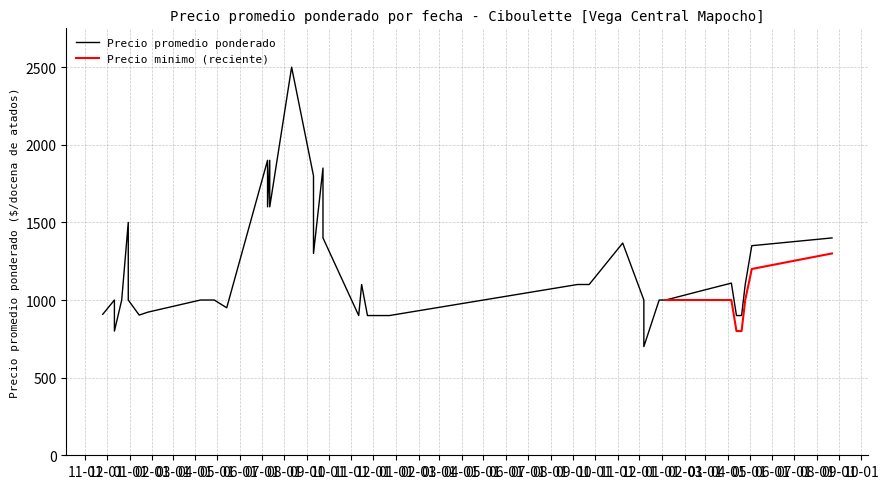

Which series has the largest total across all categories?

Precio promedio ponderado